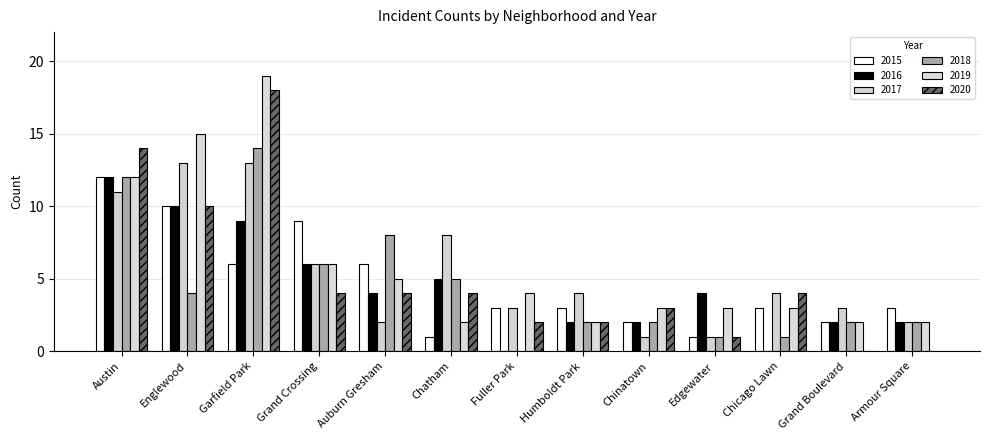

Count the number of data series in this chart.

6